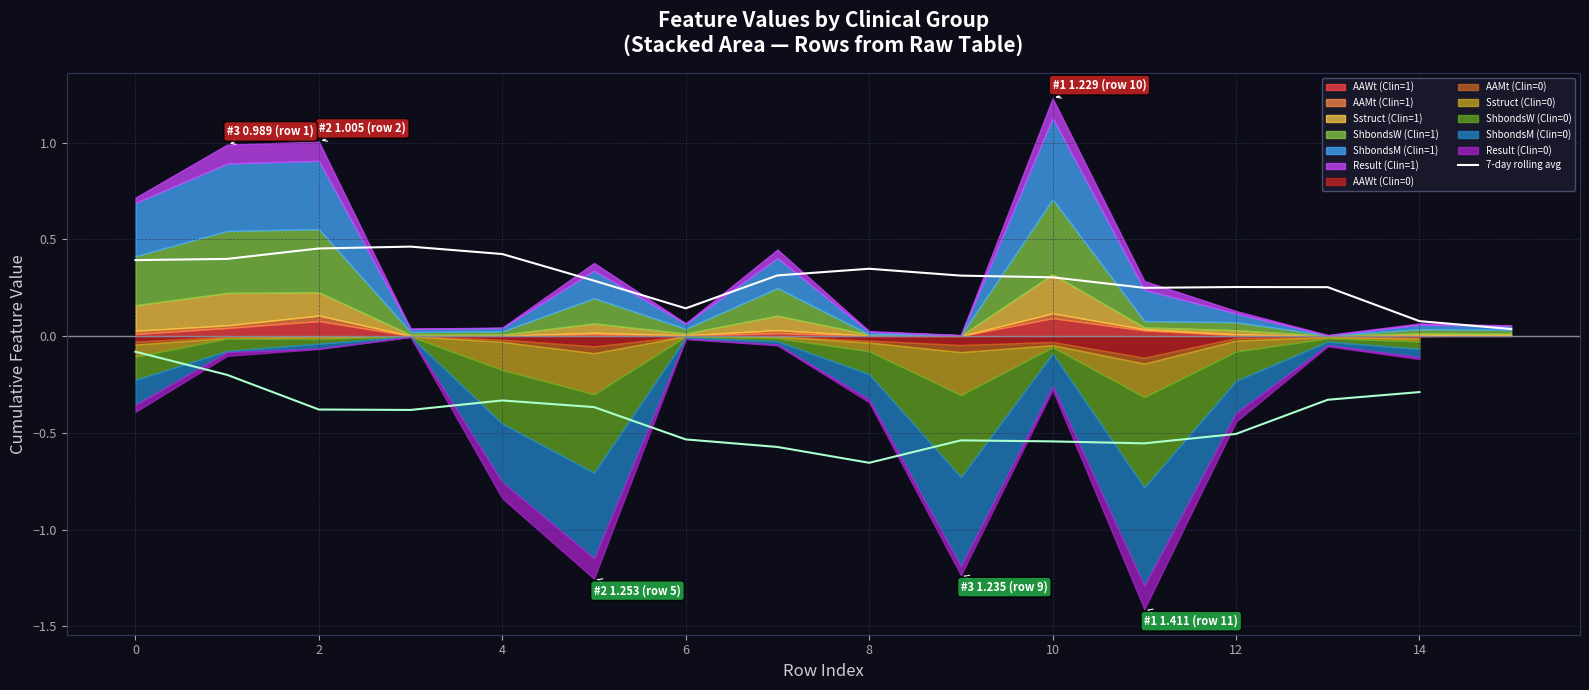

Is it true that the value at 4 is 0.7?

False